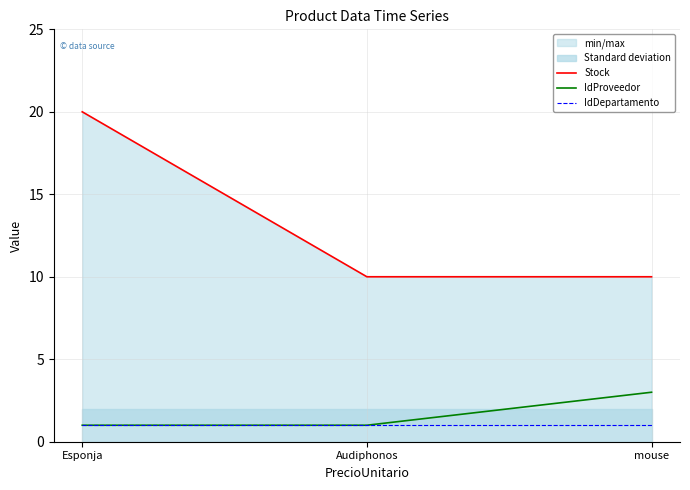

What is the difference between the maximum and minimum values in the Stock series?

10